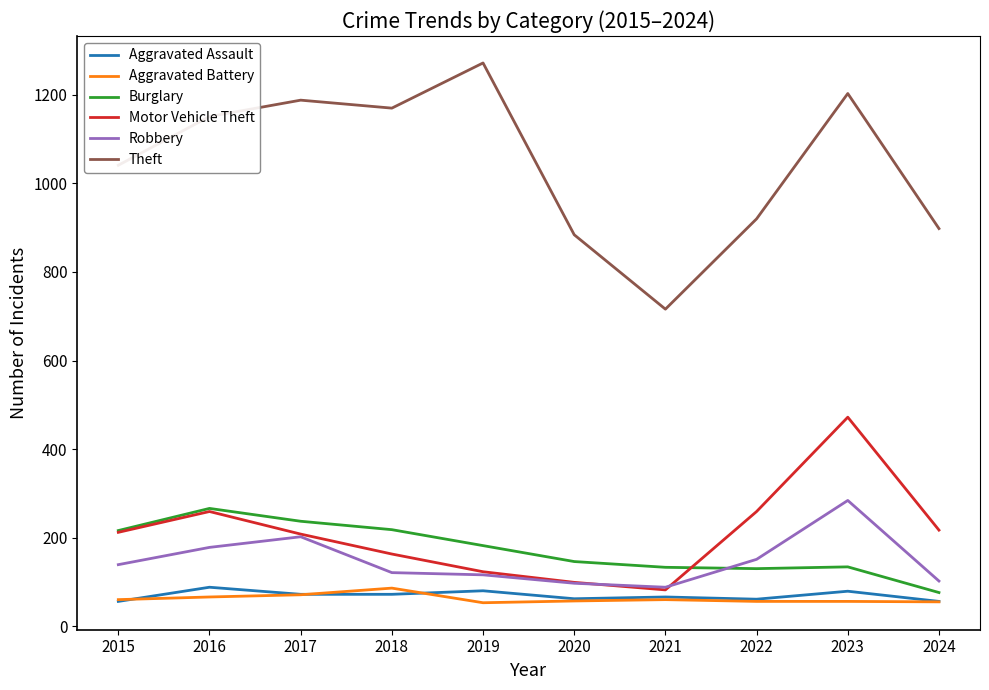

Which series has the largest total across all categories?

Theft